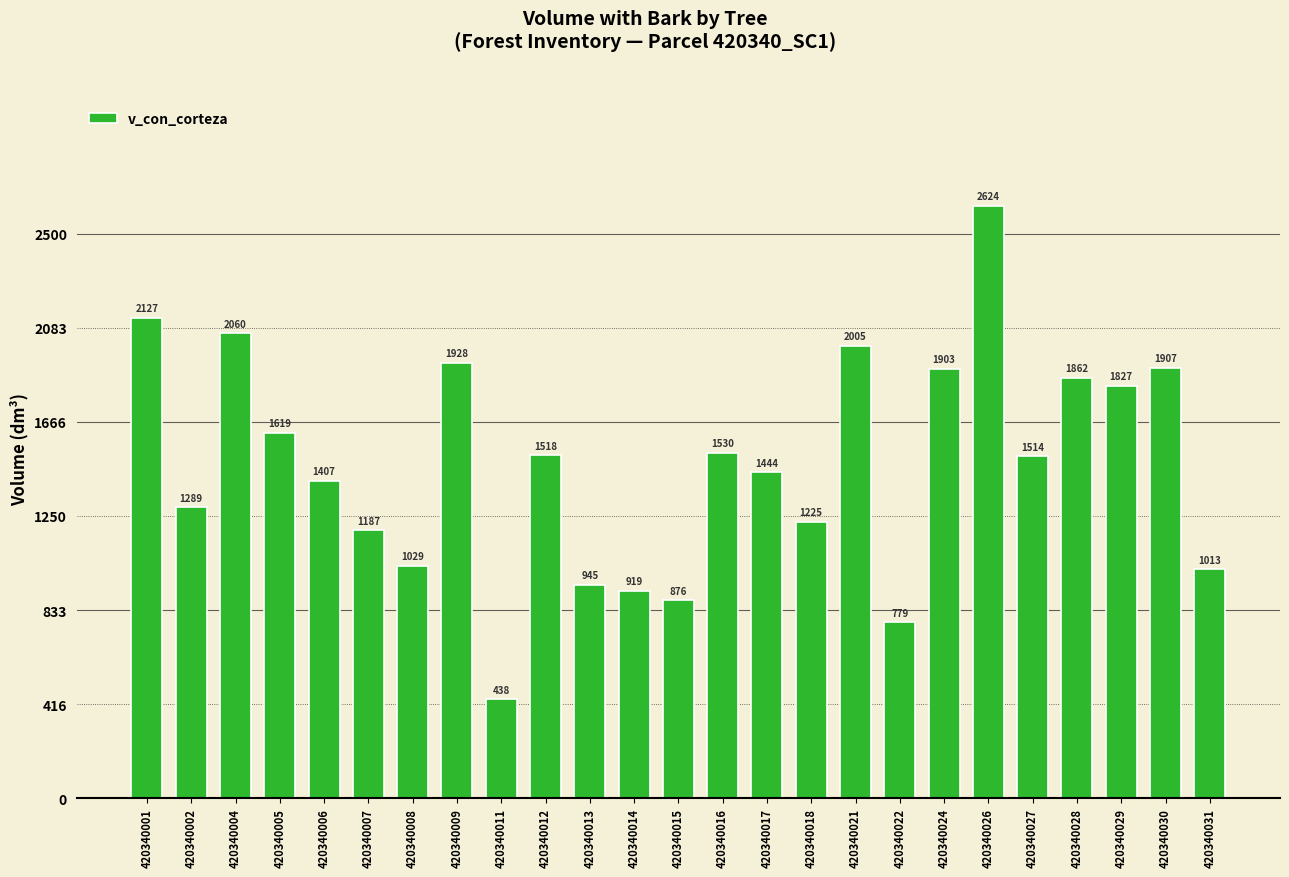

How many values are below 1513?

12